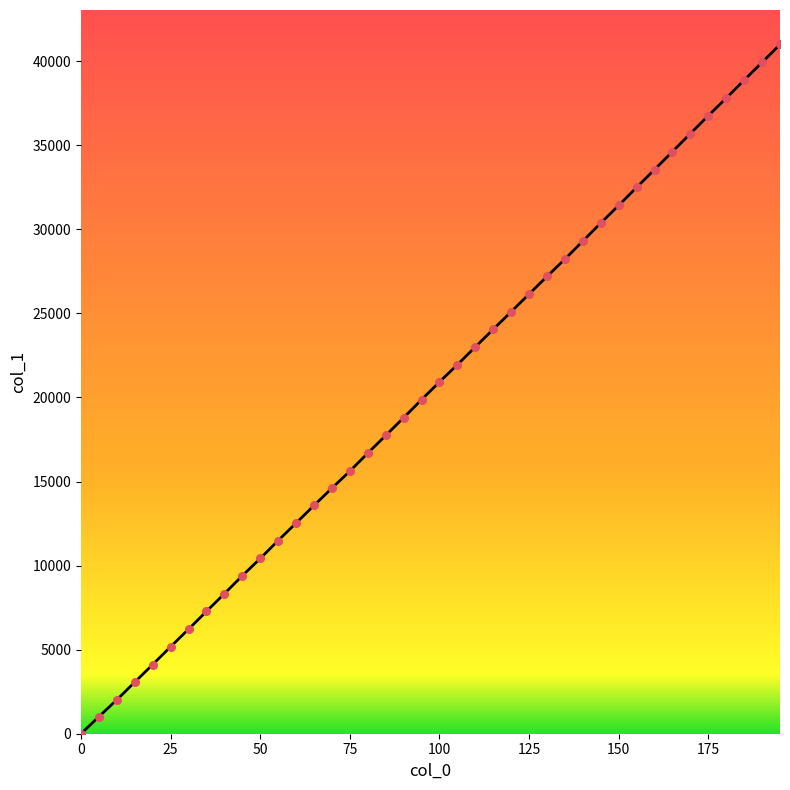

What is the difference between the maximum and minimum values?

40998